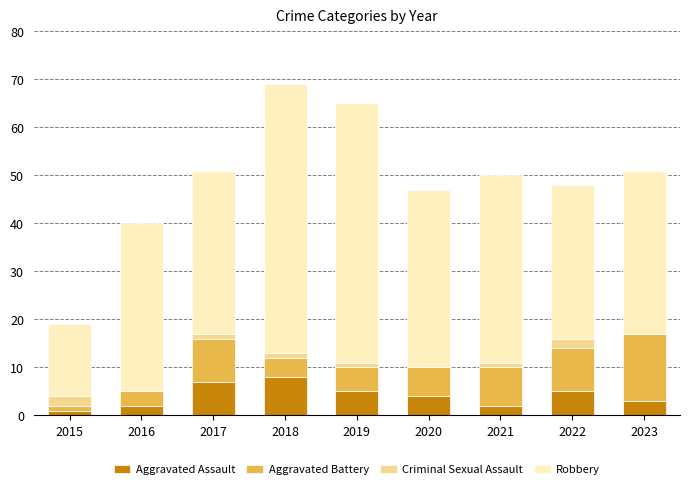

Does the chart contain stacked bars?

Yes